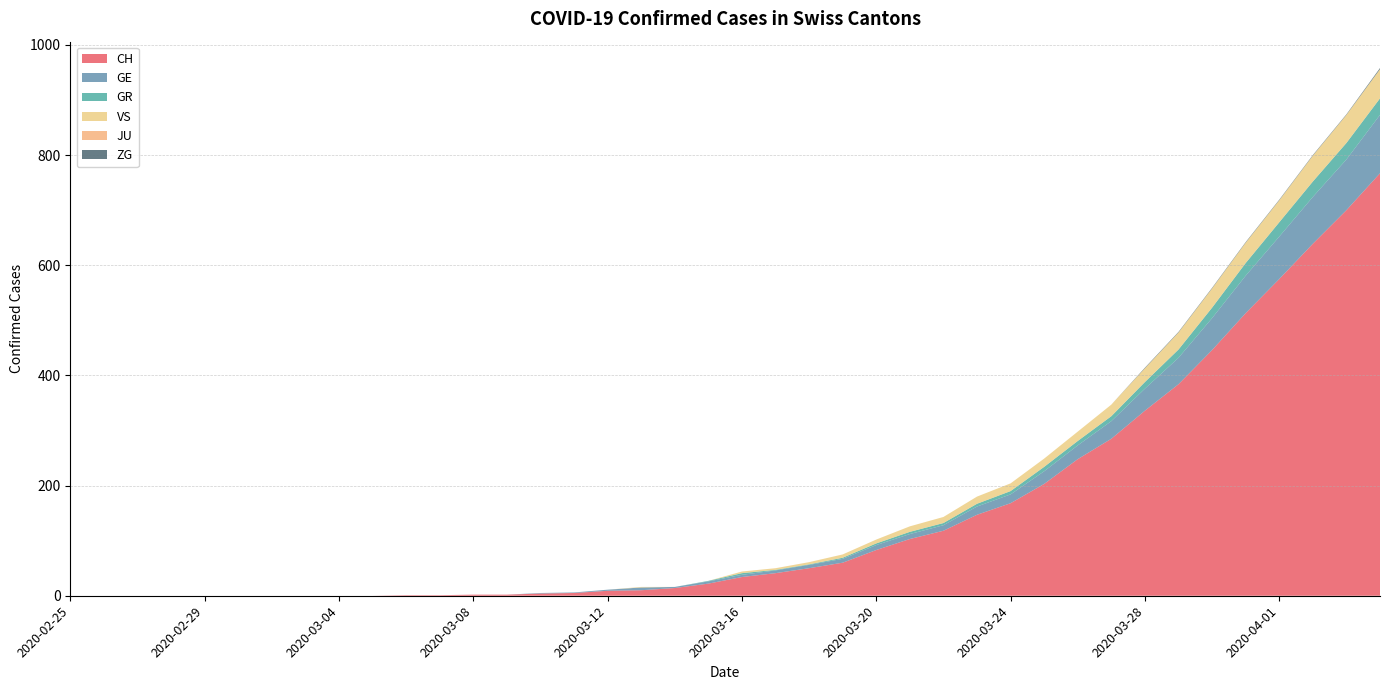

Reading left to right, list all the values displayed in this chart.

CH: 2020-02-25=0	2020-02-26=0	2020-02-27=0	2020-02-28=0	2020-02-29=0	2020-03-01=0	2020-03-02=0	2020-03-03=0	2020-03-04=0	2020-03-05=0	2020-03-06=1	2020-03-07=1	2020-03-08=2	2020-03-09=2	2020-03-10=4	2020-03-11=5	2020-03-12=9	2020-03-13=10	2020-03-14=14	2020-03-15=22	2020-03-16=34	2020-03-17=41	2020-03-18=50	2020-03-19=60	2020-03-20=83	2020-03-21=103	2020-03-22=118	2020-03-23=147	2020-03-24=168	2020-03-25=203	2020-03-26=248	2020-03-27=285	2020-03-28=336	2020-03-29=384	2020-03-30=446	2020-03-31=513	2020-04-01=575	2020-04-02=639	2020-04-03=700	2020-04-04=767
GE: 2020-02-25=0	2020-02-26=0	2020-02-27=0	2020-02-28=0	2020-02-29=0	2020-03-01=0	2020-03-02=0	2020-03-03=0	2020-03-04=0	2020-03-05=0	2020-03-06=0	2020-03-07=0	2020-03-08=0	2020-03-09=0	2020-03-10=1	2020-03-11=1	2020-03-12=2	2020-03-13=5	2020-03-14=2	2020-03-15=4	2020-03-16=4	2020-03-17=5	2020-03-18=6	2020-03-19=7	2020-03-20=9	2020-03-21=9	2020-03-22=10	2020-03-23=15	2020-03-24=16	2020-03-25=23	2020-03-26=25	2020-03-27=32	2020-03-28=40	2020-03-29=48	2020-03-30=58	2020-03-31=68	2020-04-01=77	2020-04-02=85	2020-04-03=92	2020-04-04=106
GR: 2020-02-25=0	2020-02-26=0	2020-02-27=0	2020-02-28=0	2020-02-29=0	2020-03-01=0	2020-03-02=0	2020-03-03=0	2020-03-04=0	2020-03-05=0	2020-03-06=0	2020-03-07=0	2020-03-08=0	2020-03-09=0	2020-03-10=0	2020-03-11=0	2020-03-12=0	2020-03-13=0	2020-03-14=0	2020-03-15=1	2020-03-16=3	2020-03-17=1	2020-03-18=1	2020-03-19=2	2020-03-20=3	2020-03-21=4	2020-03-22=4	2020-03-23=5	2020-03-24=6	2020-03-25=8	2020-03-26=8	2020-03-27=9	2020-03-28=12	2020-03-29=15	2020-03-30=19	2020-03-31=23	2020-04-01=26	2020-04-02=28	2020-04-03=30	2020-04-04=30
VS: 2020-02-25=0	2020-02-26=0	2020-02-27=0	2020-02-28=0	2020-02-29=0	2020-03-01=0	2020-03-02=0	2020-03-03=0	2020-03-04=0	2020-03-05=0	2020-03-06=0	2020-03-07=0	2020-03-08=0	2020-03-09=0	2020-03-10=0	2020-03-11=0	2020-03-12=0	2020-03-13=1	2020-03-14=0	2020-03-15=0	2020-03-16=3	2020-03-17=3	2020-03-18=4	2020-03-19=6	2020-03-20=7	2020-03-21=10	2020-03-22=11	2020-03-23=13	2020-03-24=14	2020-03-25=15	2020-03-26=17	2020-03-27=21	2020-03-28=25	2020-03-29=31	2020-03-30=35	2020-03-31=37	2020-04-01=40	2020-04-02=47	2020-04-03=51	2020-04-04=53
JU: 2020-02-25=0	2020-02-26=0	2020-02-27=0	2020-02-28=0	2020-02-29=0	2020-03-01=0	2020-03-02=0	2020-03-03=0	2020-03-04=0	2020-03-05=0	2020-03-06=0	2020-03-07=0	2020-03-08=0	2020-03-09=0	2020-03-10=0	2020-03-11=0	2020-03-12=0	2020-03-13=0	2020-03-14=0	2020-03-15=0	2020-03-16=0	2020-03-17=0	2020-03-18=0	2020-03-19=0	2020-03-20=0	2020-03-21=0	2020-03-22=0	2020-03-23=0	2020-03-24=0	2020-03-25=0	2020-03-26=0	2020-03-27=0	2020-03-28=0	2020-03-29=0	2020-03-30=0	2020-03-31=0	2020-04-01=0	2020-04-02=0	2020-04-03=0	2020-04-04=0
ZG: 2020-02-25=0	2020-02-26=0	2020-02-27=0	2020-02-28=0	2020-02-29=0	2020-03-01=0	2020-03-02=0	2020-03-03=0	2020-03-04=0	2020-03-05=0	2020-03-06=0	2020-03-07=0	2020-03-08=0	2020-03-09=0	2020-03-10=0	2020-03-11=0	2020-03-12=0	2020-03-13=0	2020-03-14=0	2020-03-15=0	2020-03-16=0	2020-03-17=0	2020-03-18=0	2020-03-19=0	2020-03-20=0	2020-03-21=0	2020-03-22=0	2020-03-23=0	2020-03-24=0	2020-03-25=0	2020-03-26=0	2020-03-27=0	2020-03-28=1	2020-03-29=1	2020-03-30=1	2020-03-31=1	2020-04-01=1	2020-04-02=1	2020-04-03=1	2020-04-04=2